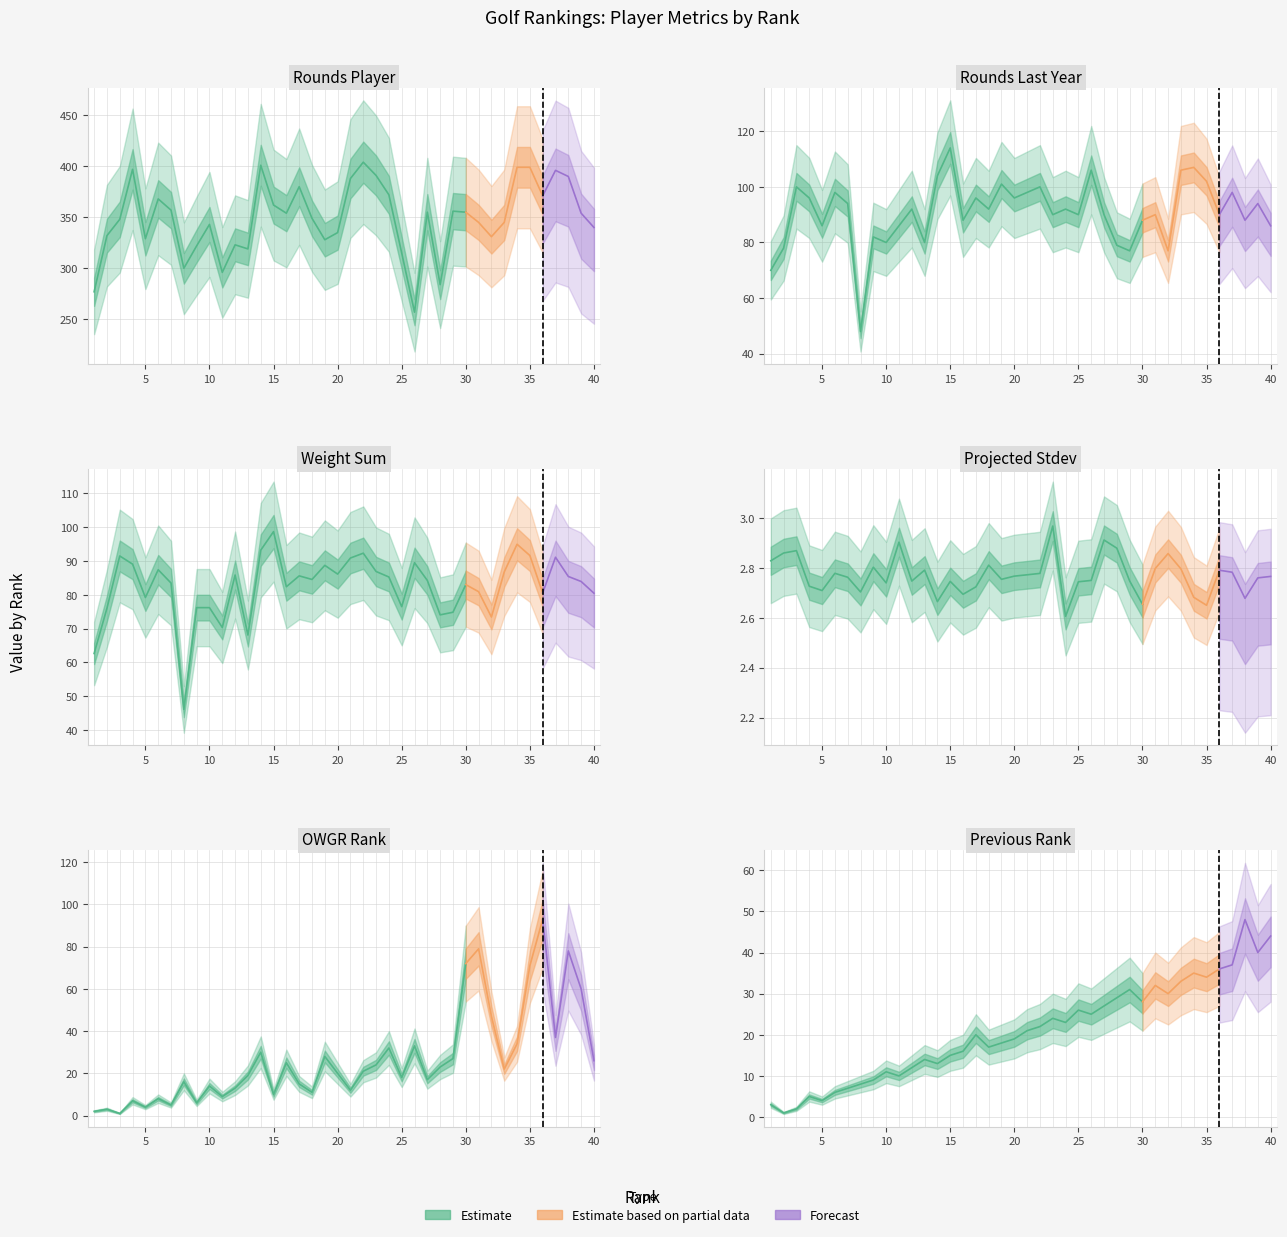

How many intersections are there between Weight_Sum and OWGR_Rank?

2